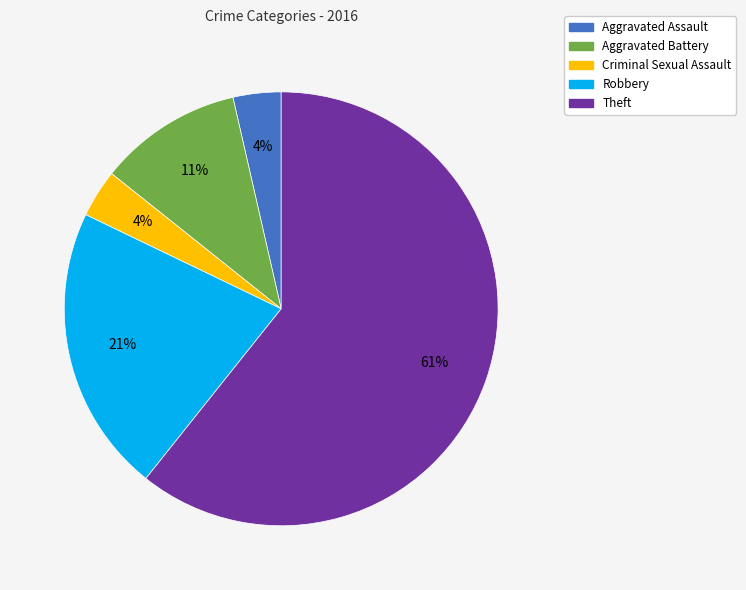

How many segments does this pie chart have?

5